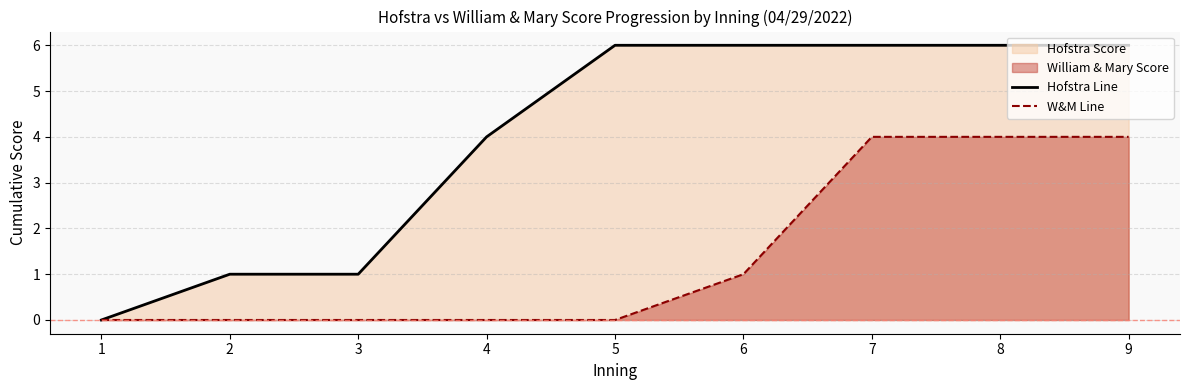

How many distinct data groups are displayed?

2